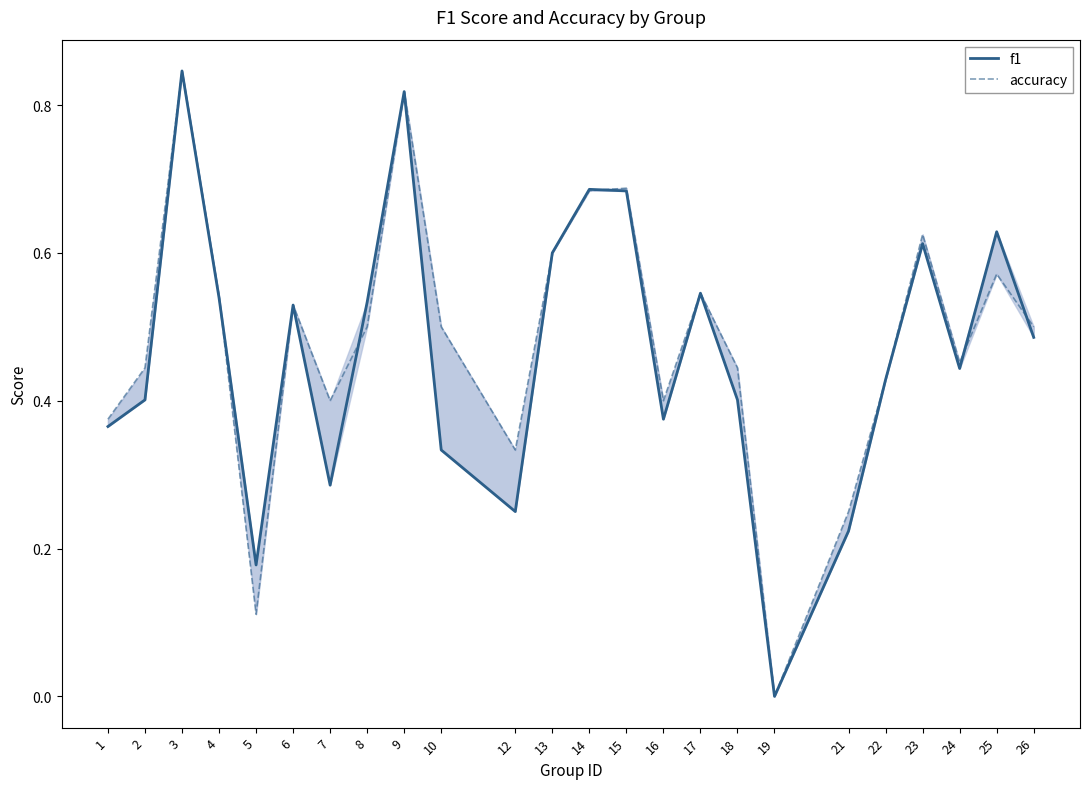

What are all the series names shown in the legend?

f1, accuracy